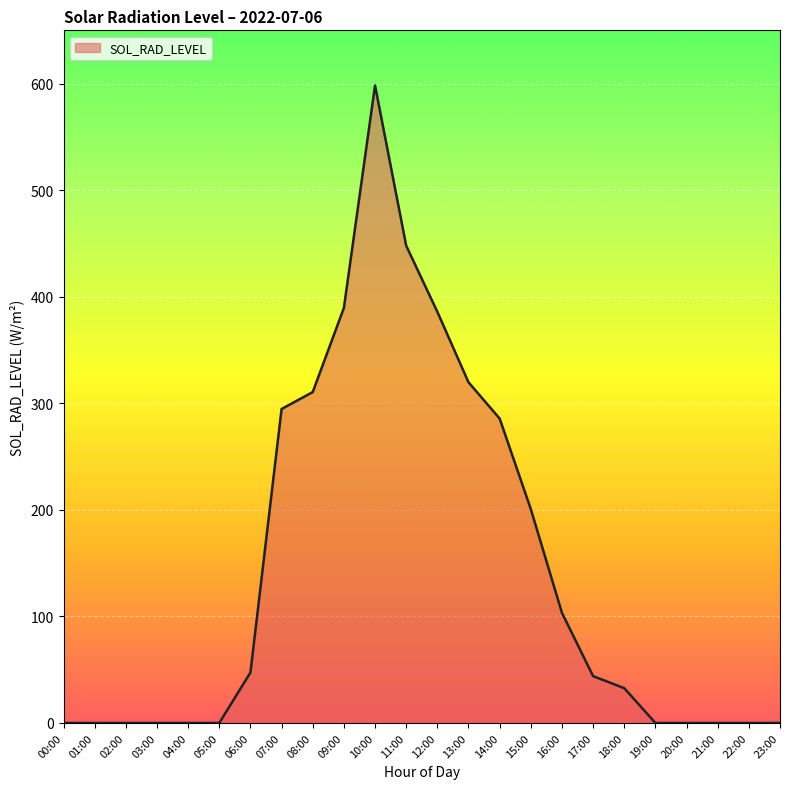

What is the change in value from 01:00 to 17:00?

+43.9